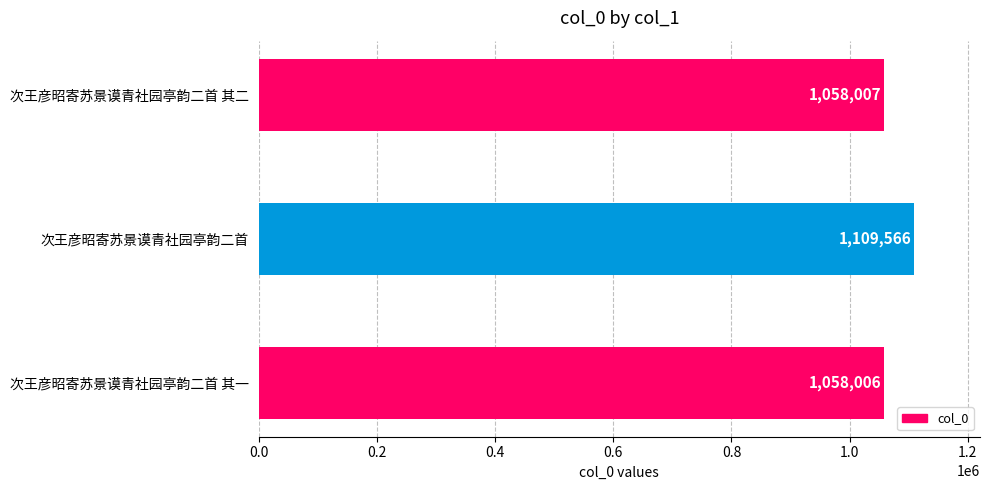

What is the sum of all values?

3225579